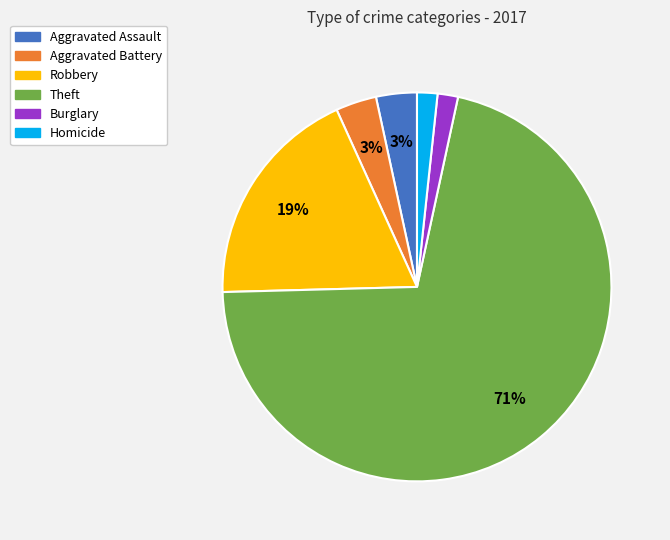

To the nearest percent, what is the average slice percentage?

17%